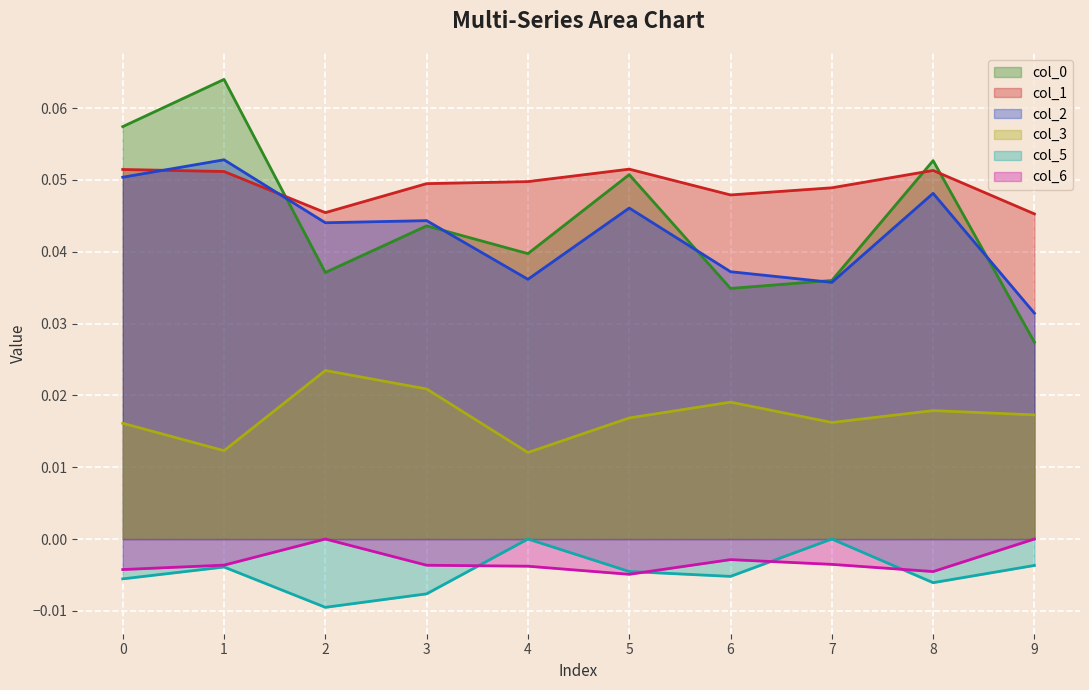

How many interior local valleys does the col_3 series have?

3